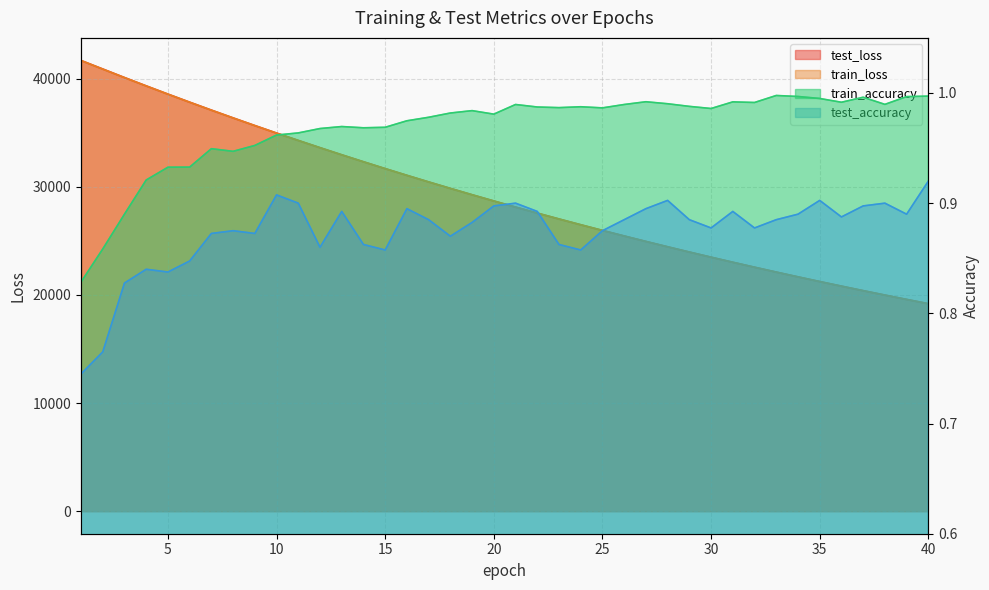

What is the total value across all series at 40?

38376.7